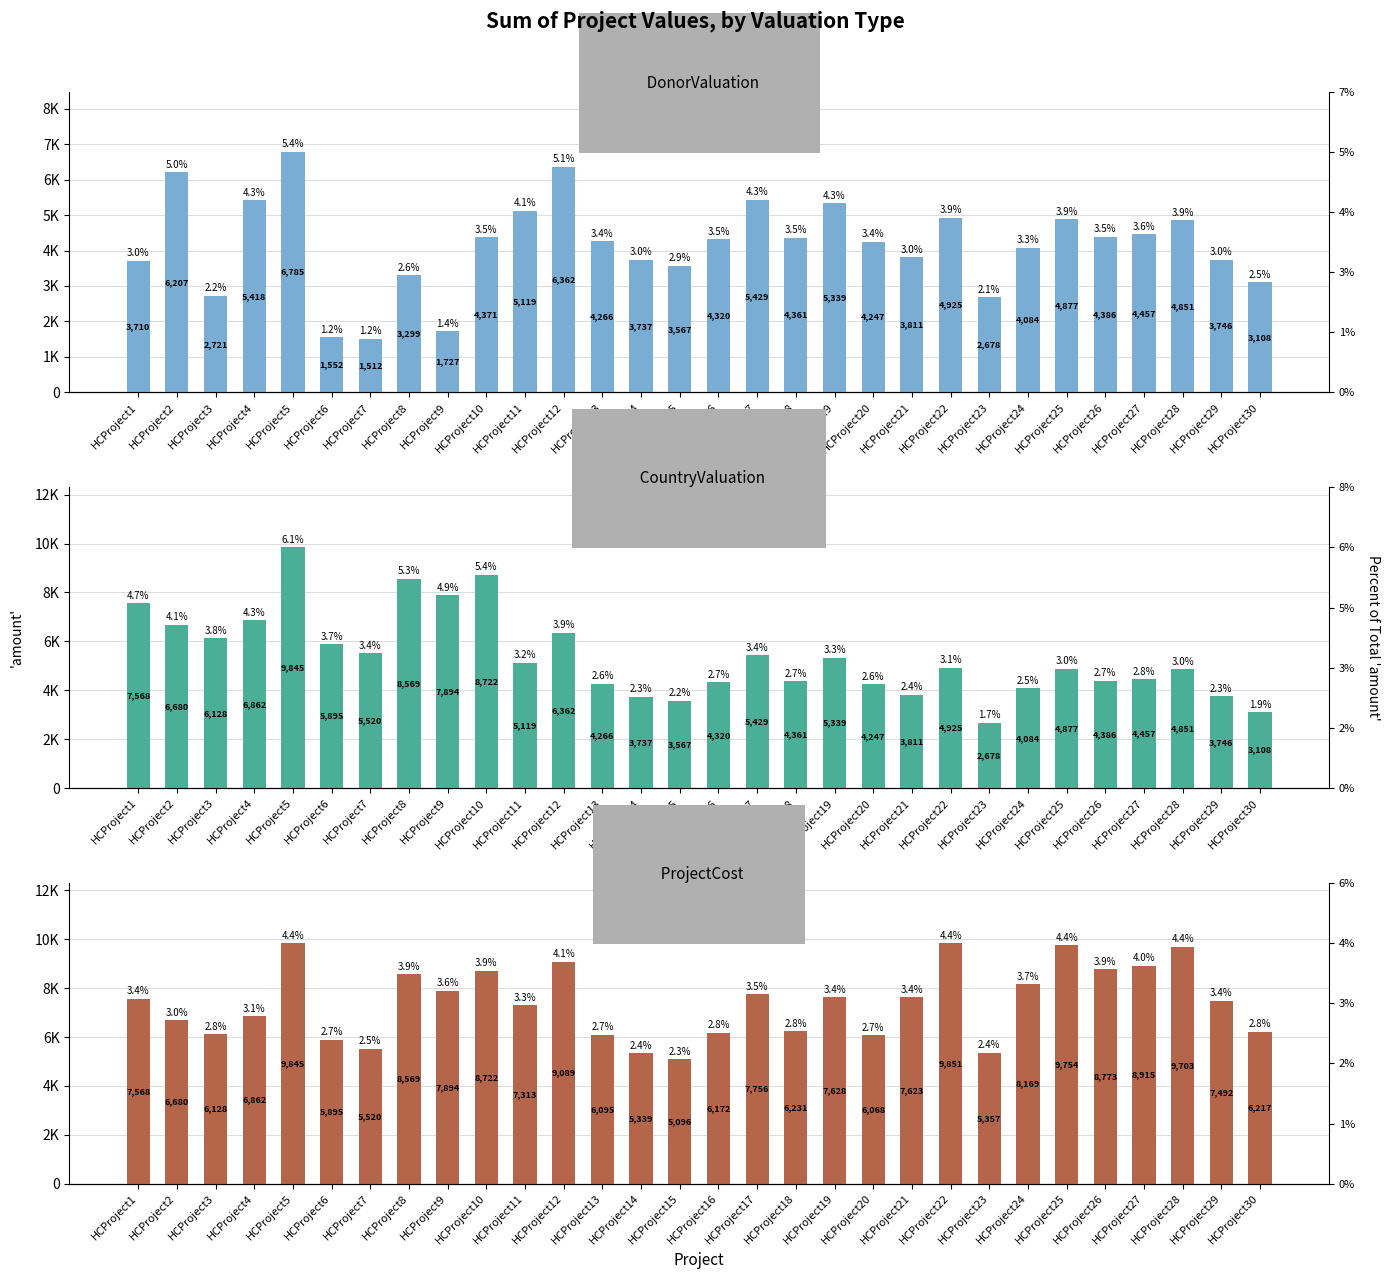

List the series in order of their peak value, highest first.

ProjectCost, CountryValuation, DonorValuation